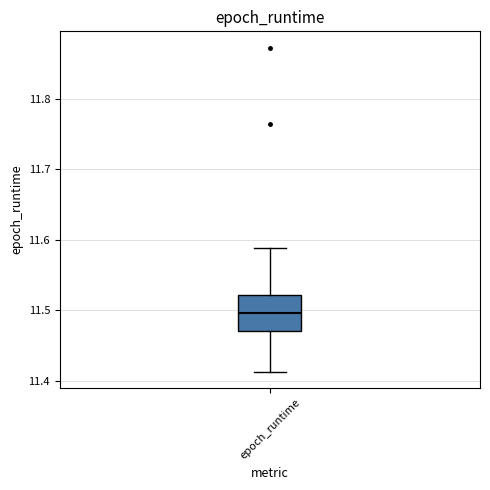

Read this box plot against the y-axis: the position of the median line, the range covered by the box, and the ends of both whiskers. The values are not printed on the chart, so give them approximately, as read against the axis.

median 11.50, box 11.47 to 11.52, whiskers 11.41 to 11.59